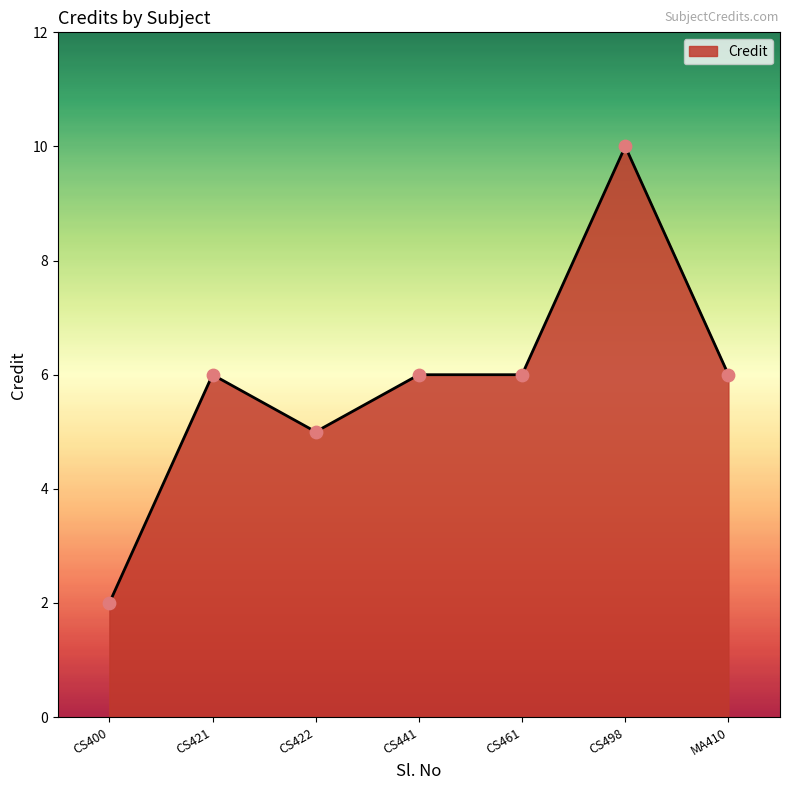

What is the ratio of the value at CS498 to the value at CS441?

1.7